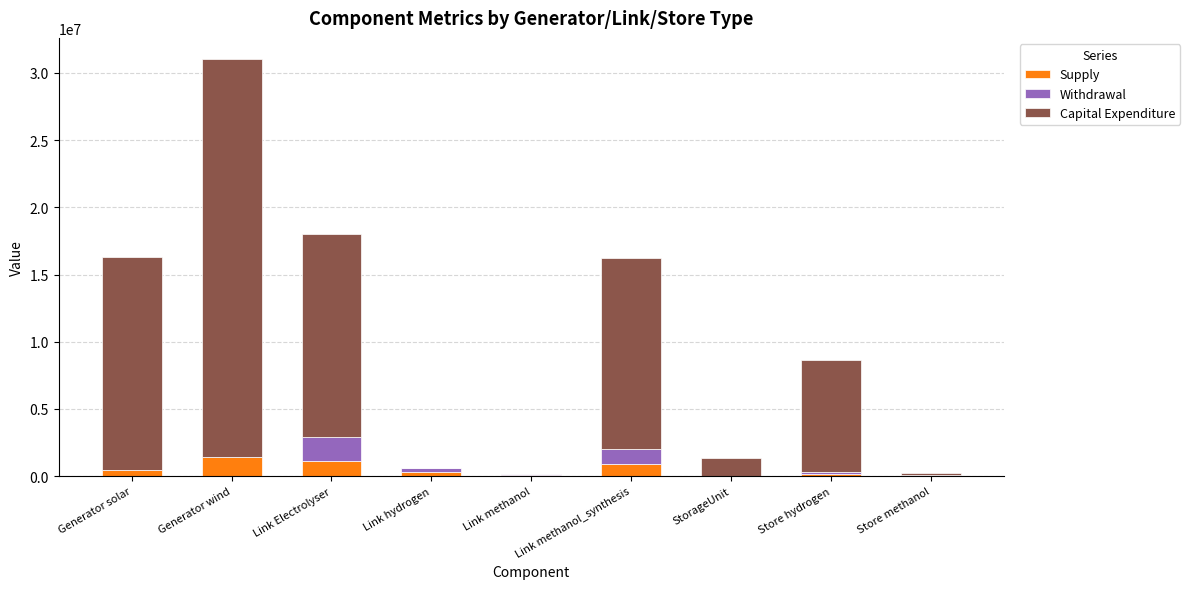

At which category is the sum across all series the highest?

Generator wind